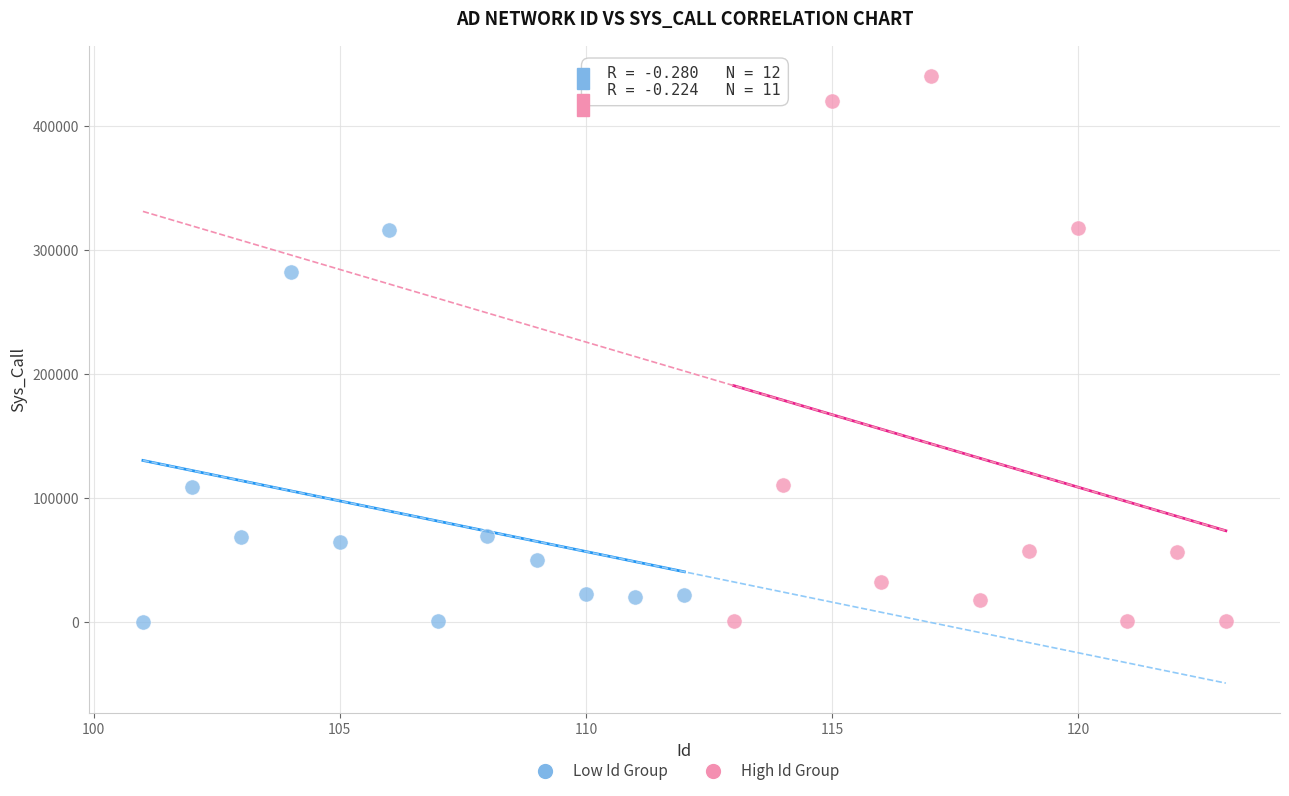

Which series contains the highest Y value?

High Id Group